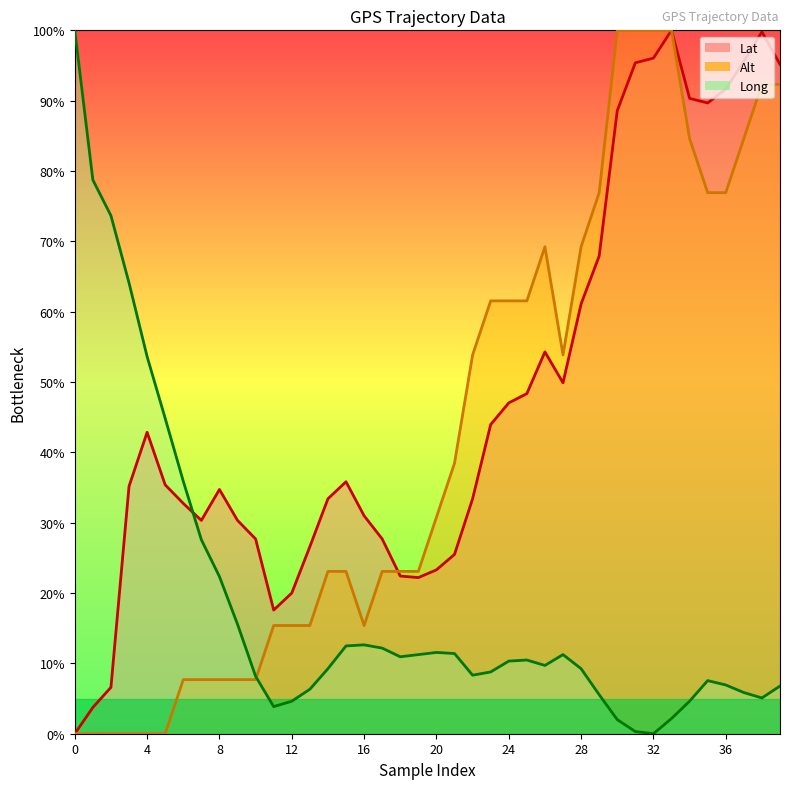

What is the maximum value for Lat?

100.0